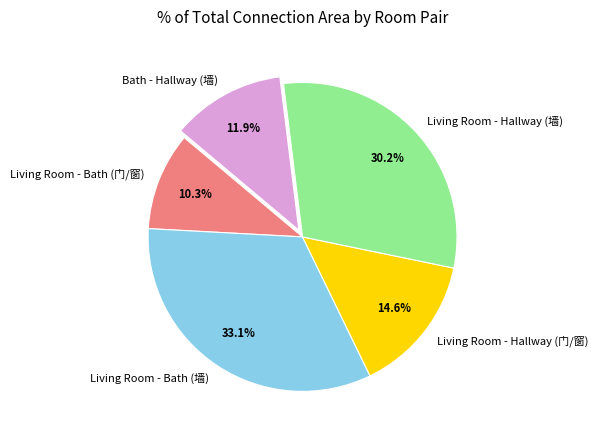

What percentage is NOT represented by Living Room - Hallway (墙)?

69.8%